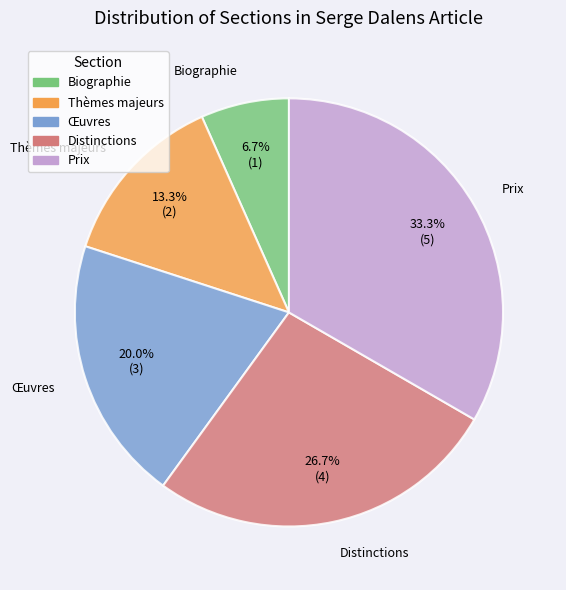

To the nearest percent, what portion does Distinctions represent?

27%